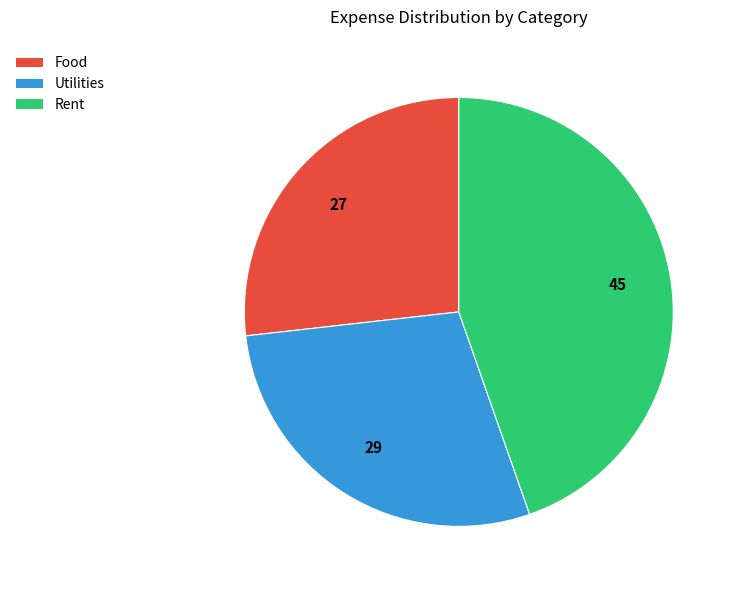

Which category has the biggest portion of the pie?

Rent